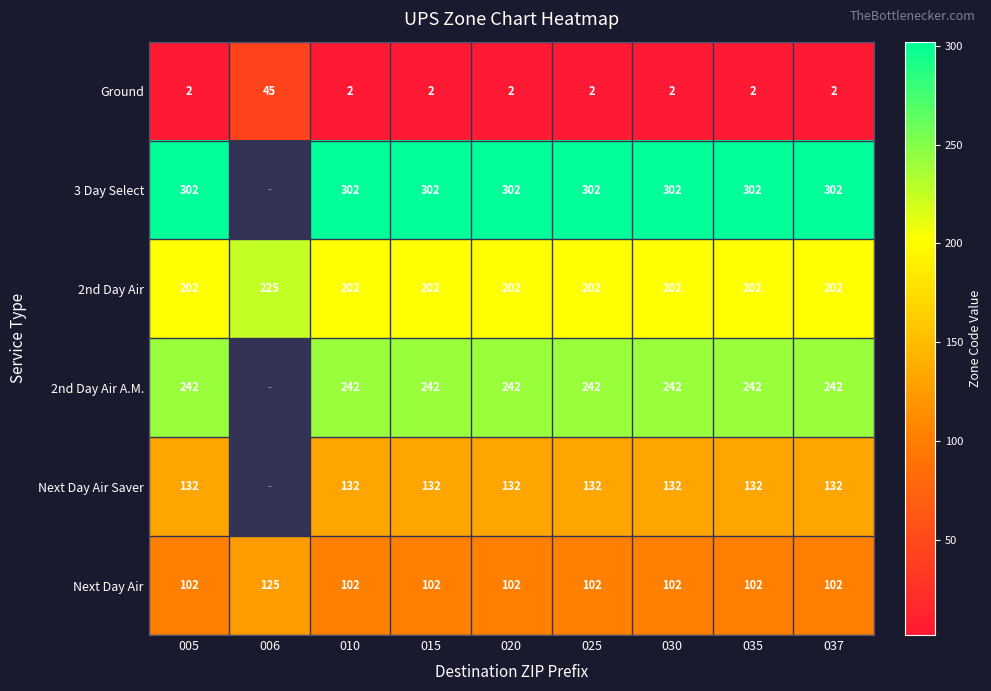

Is the value of Next Day Air at 005 greater than the value of 2nd Day Air A.M. at 005?

No